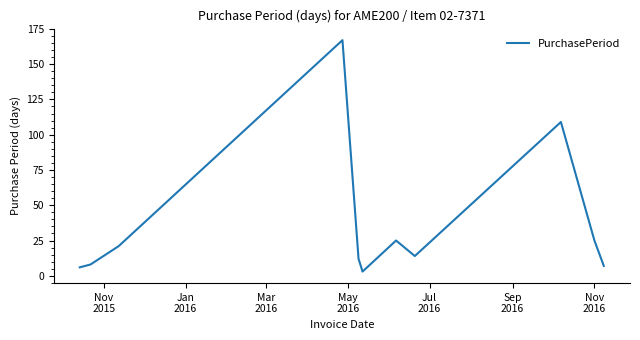

What is the greatest value displayed?

167